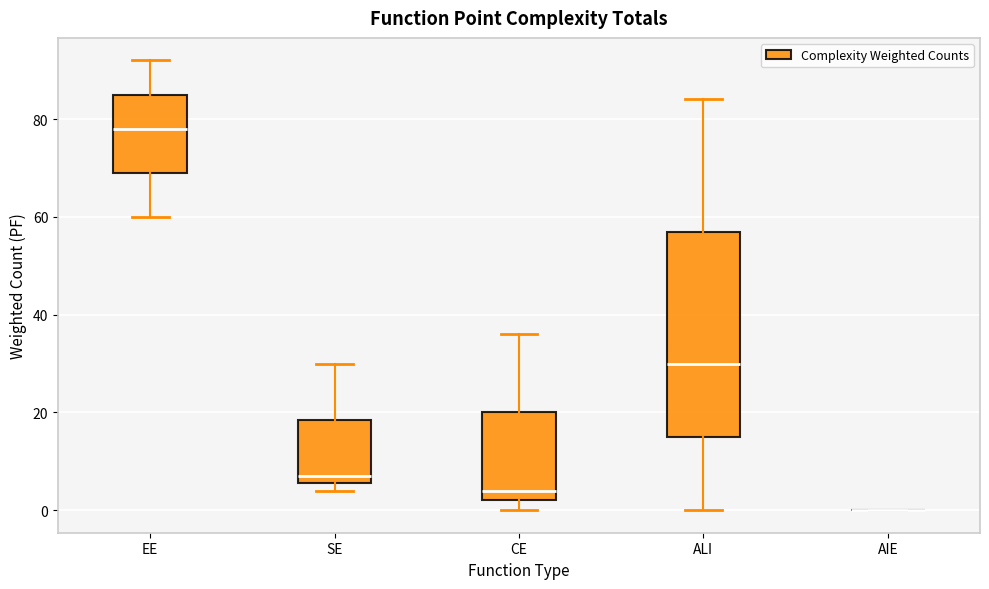

Where is the upper edge of the box for CE on the y-axis? The values are not printed on the chart, so give them approximately, as read against the axis.

20